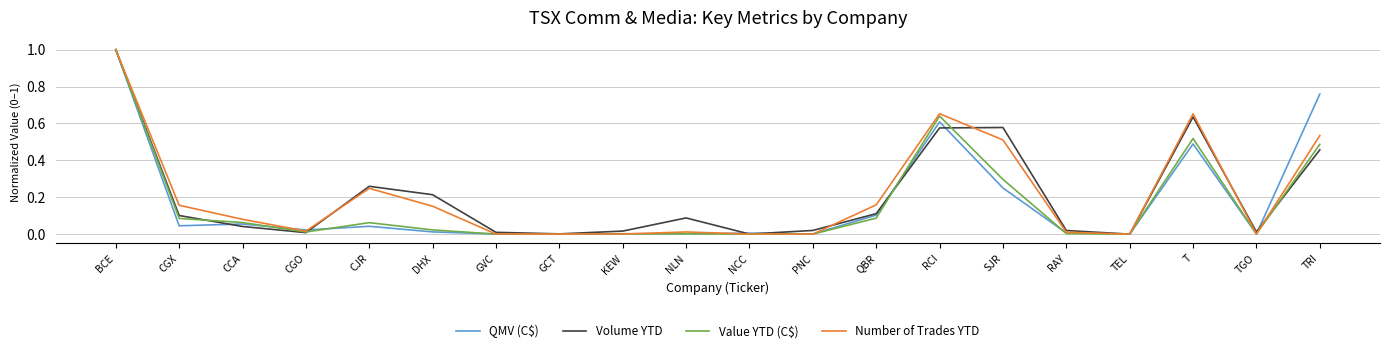

The value of Volume YTD at SJR is 0.6. True or false?

True